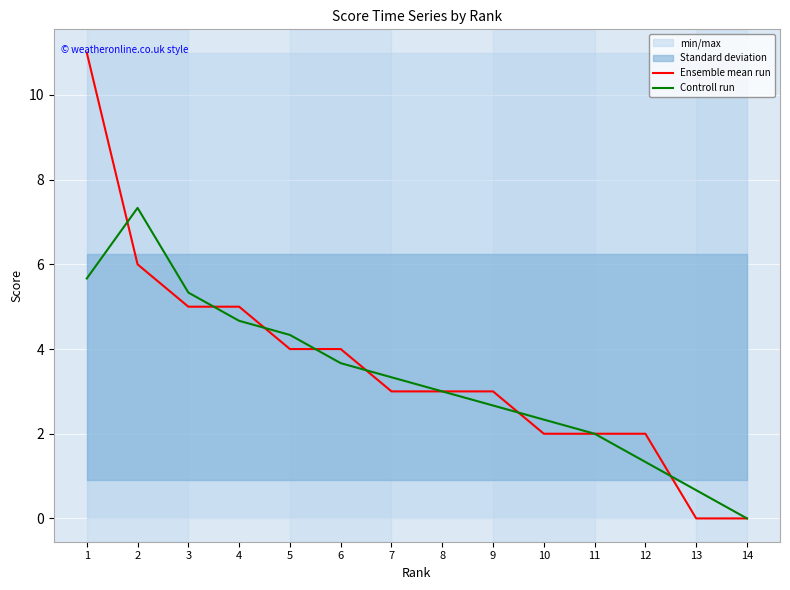

What is the difference between the Controll run values at 9 and 13?

2.0